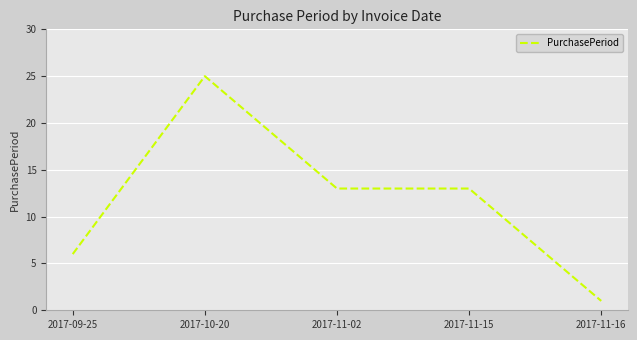

At which category does the chart reach its minimum across all series?

2017-11-16